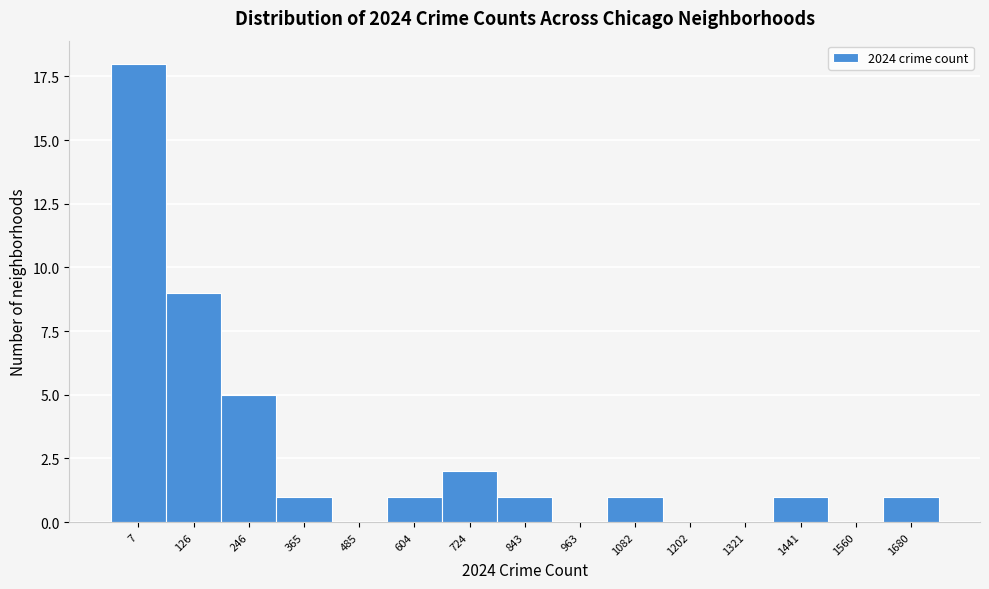

Reading right to left, extract all data points from this chart.

1680=1	1560=0	1441=1	1321=0	1202=0	1082=1	963=0	843=1	724=2	604=1	485=0	365=1	246=5	126=9	7=18